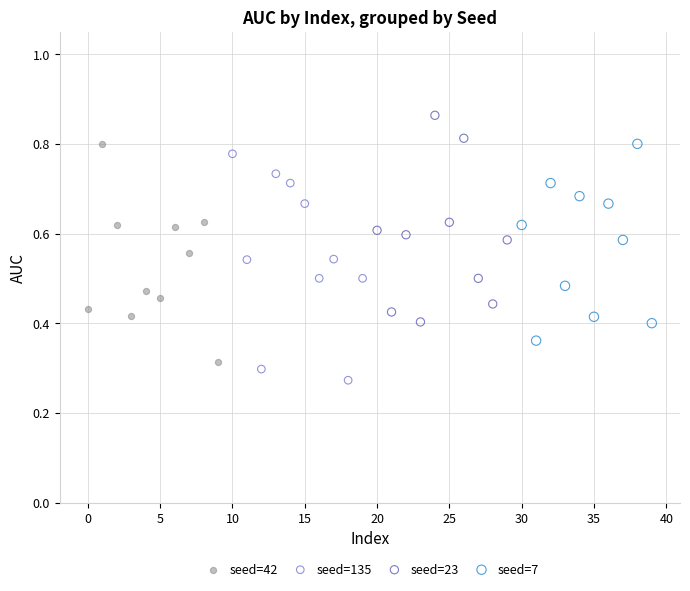

Which series contains the highest Y value?

seed=23